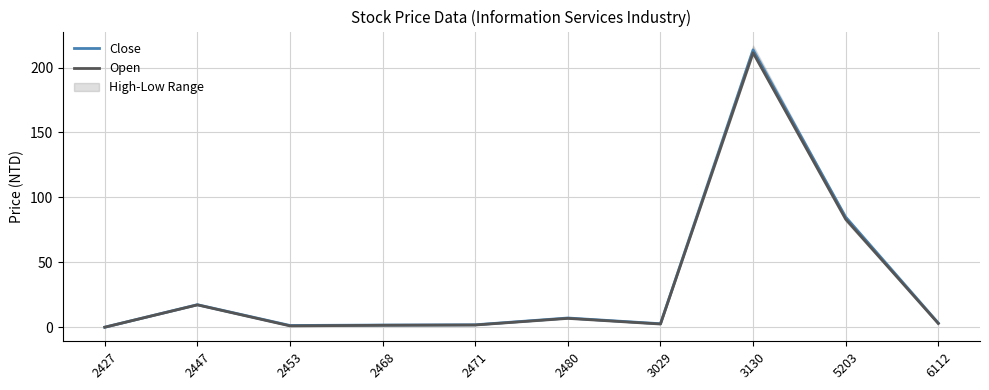

Is it true that Open equals 1.0 at 2453?

True